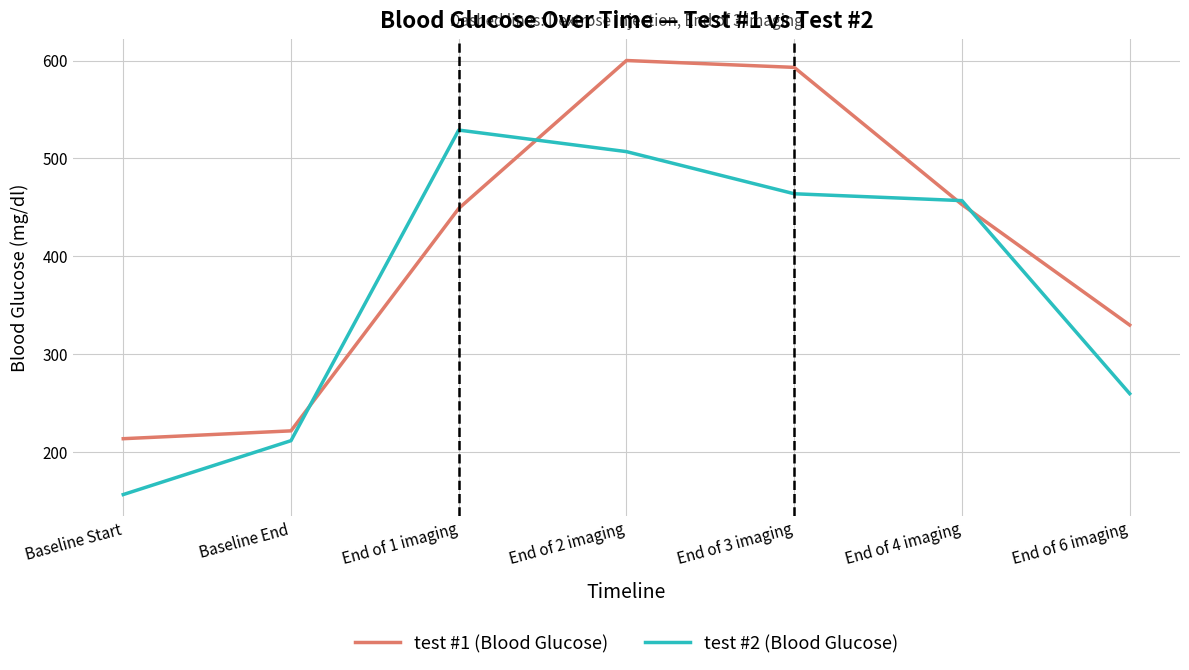

Where do test #2 (Blood Glucose) and test #1 (Blood Glucose) first cross each other?

Baseline End and End of 1 imaging